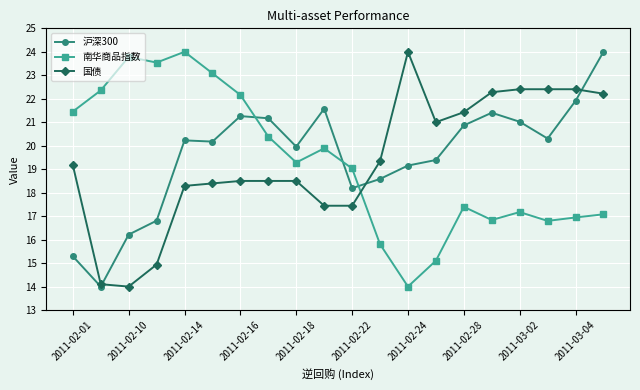

True or false: 国债 has more than 0 points higher than both neighbors.

True